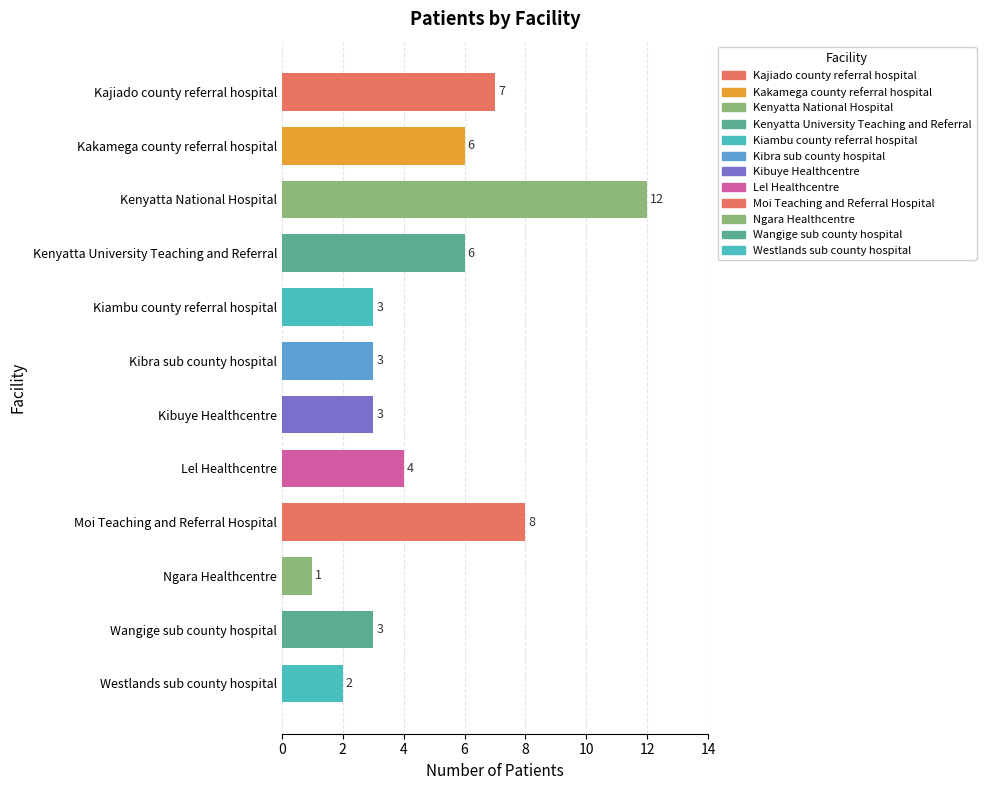

Which has a higher value, Westlands sub county hospital or Kenyatta University Teaching and Referral?

Kenyatta University Teaching and Referral